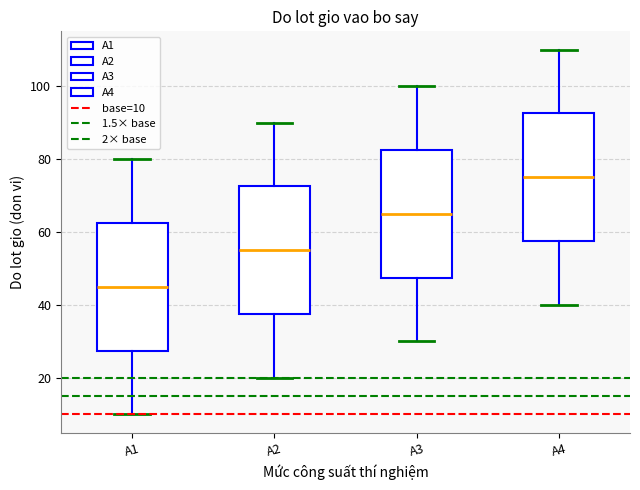

Reading left to right, transcribe this box plot: for each box, give where its median line is, the range the box spans, and where its two whiskers end, as read against the y-axis. The values are not printed on the chart, so give them approximately, as read against the axis.

A1: median 46, box 28 to 62, whiskers 10 to 80
A2: median 56, box 38 to 72, whiskers 20 to 90
A3: median 66, box 48 to 82, whiskers 30 to 100
A4: median 76, box 58 to 92, whiskers 40 to 110